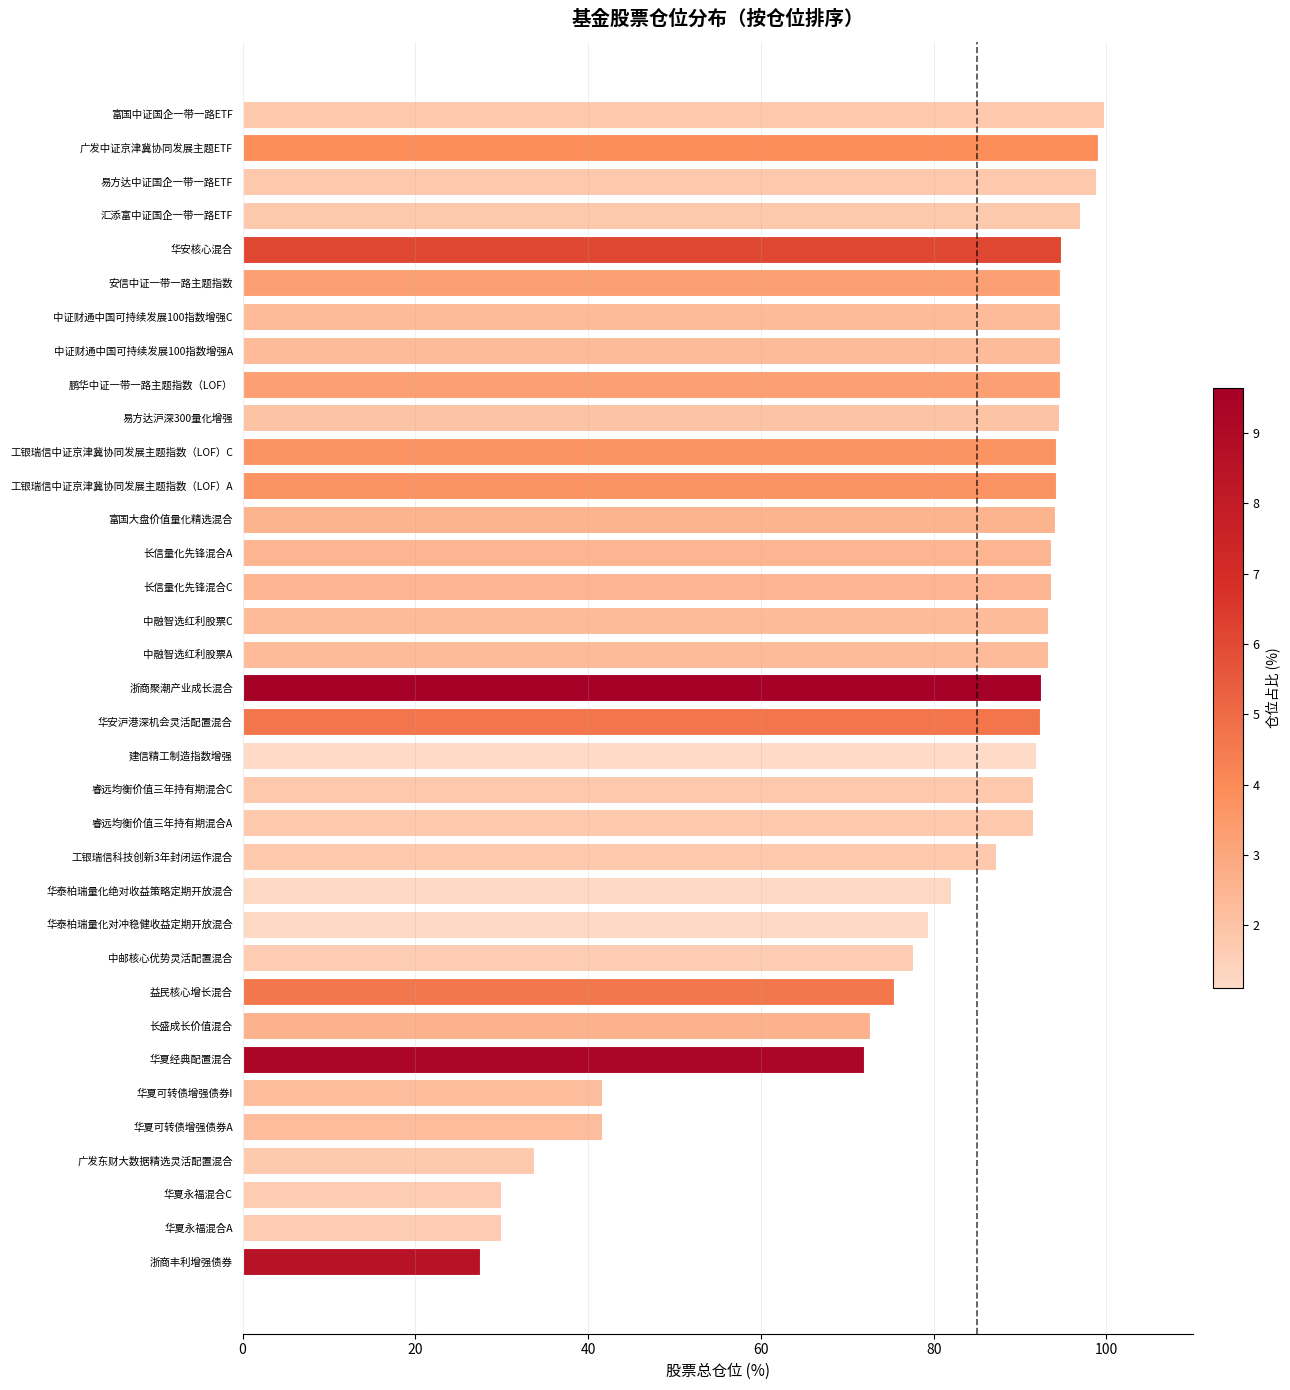

What is the average value?

80.8